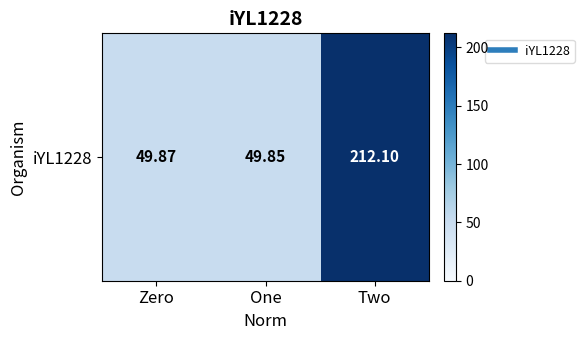

What is the change in value from One to Two?

+162.2